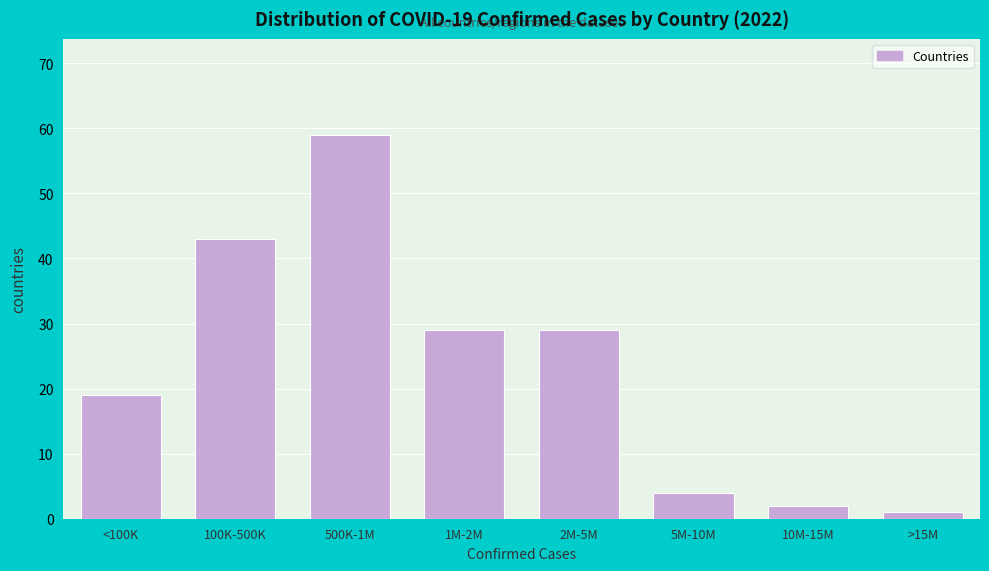

Reading left to right, transcribe all the data shown in this chart.

<100K=19	100K-500K=43	500K-1M=59	1M-2M=29	2M-5M=29	5M-10M=4	10M-15M=2	>15M=1